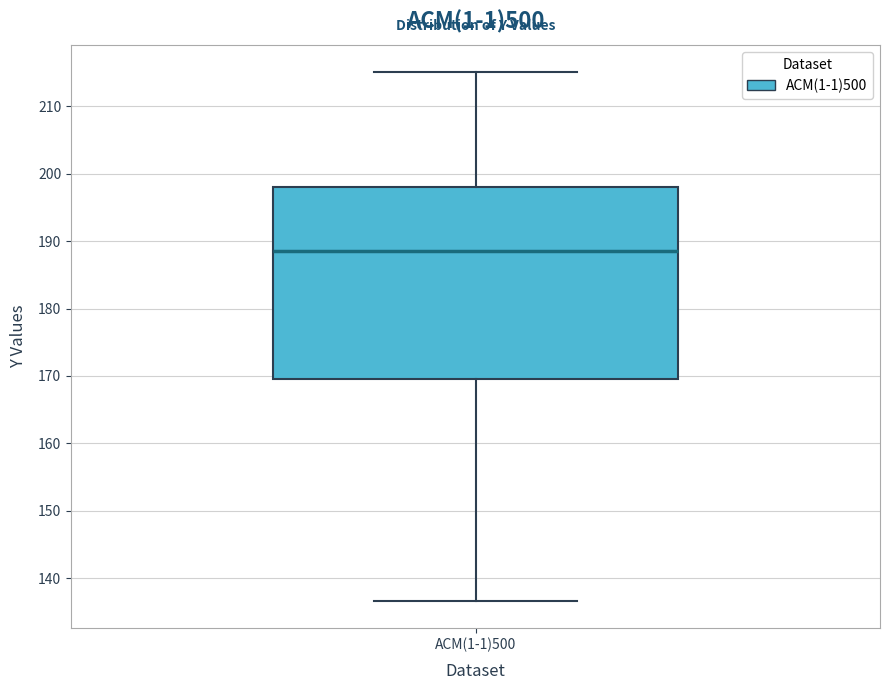

Transcribe this box plot: give where the median line is, the range the box spans, and where the two whiskers end, as read against the y-axis. The values are not printed on the chart, so give them approximately, as read against the axis.

median 189, box 170 to 198, whiskers 137 to 215